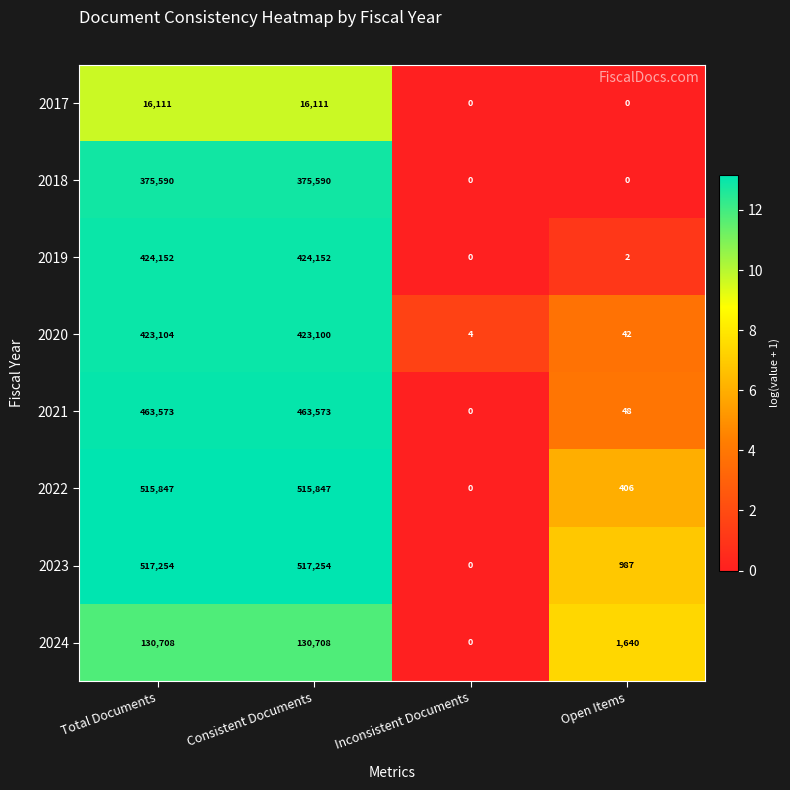

What is the approximate value of 2017 at Consistent Documents?

16111